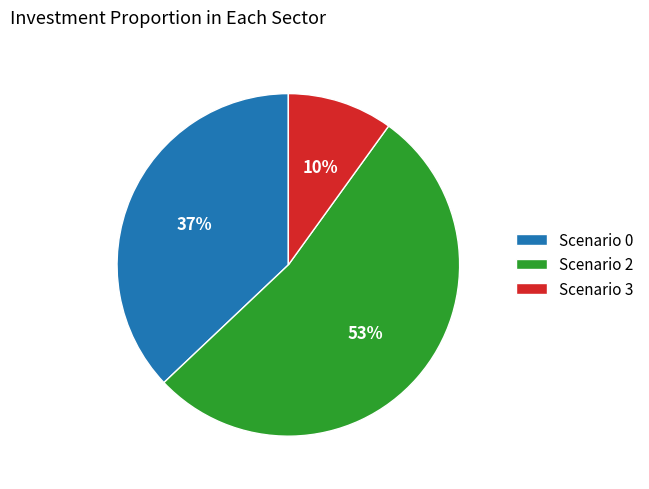

How many slices are in this pie chart?

3